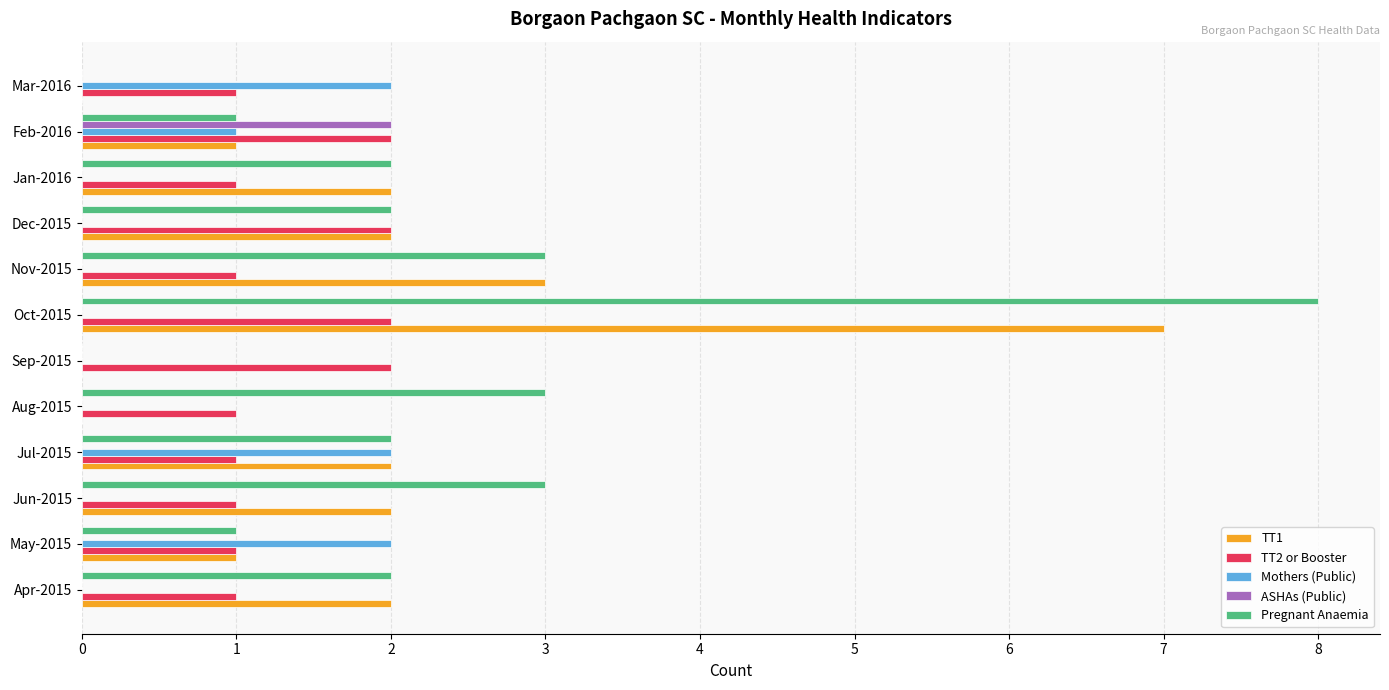

Which category has the highest value across all series?

Oct-2015